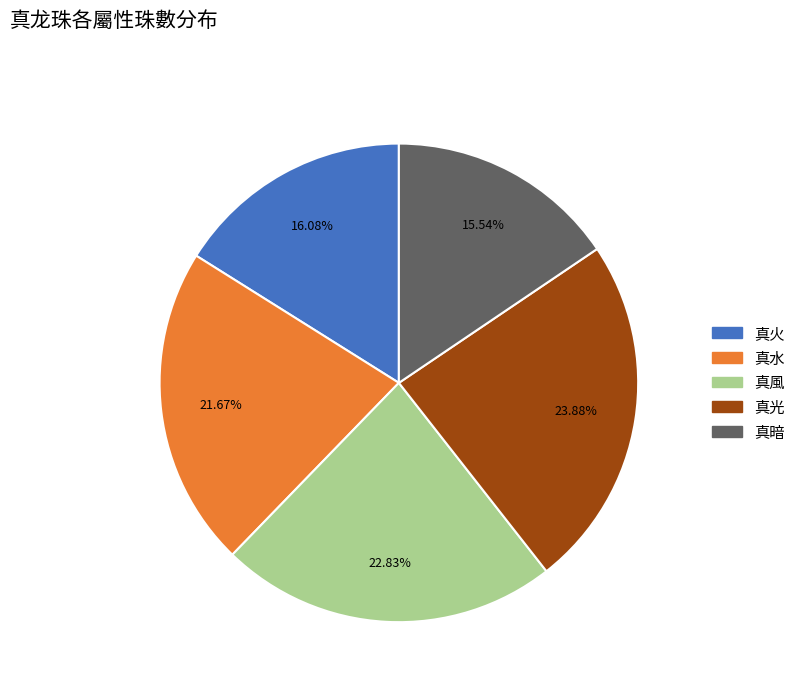

Combined, do 真光 and 真暗 account for over 50%?

No